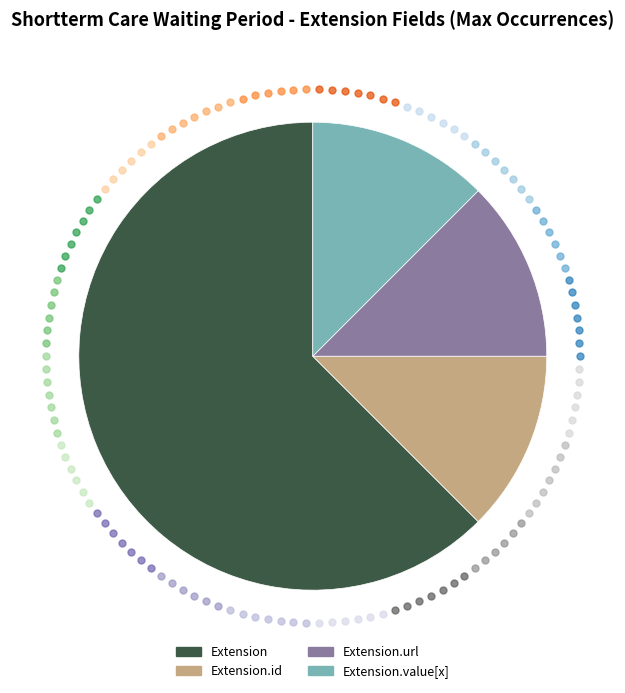

Which slice is the largest?

Extension